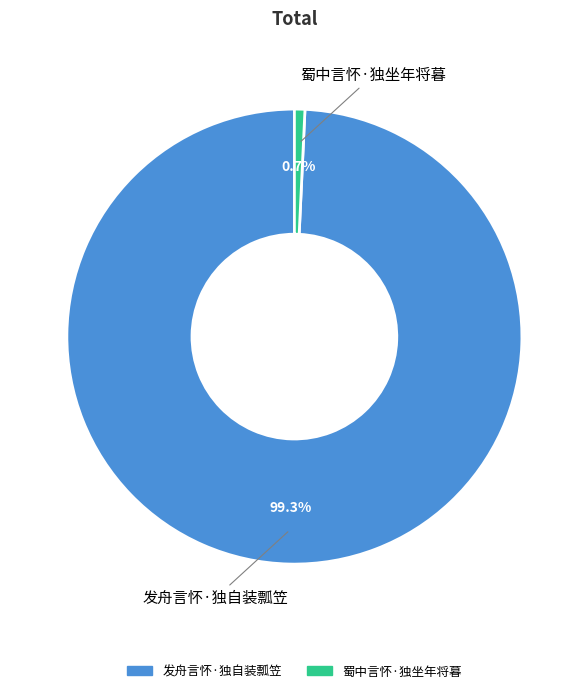

To the nearest percent, what percentage of the pie is 发舟言怀·独自装瓢笠?

99%